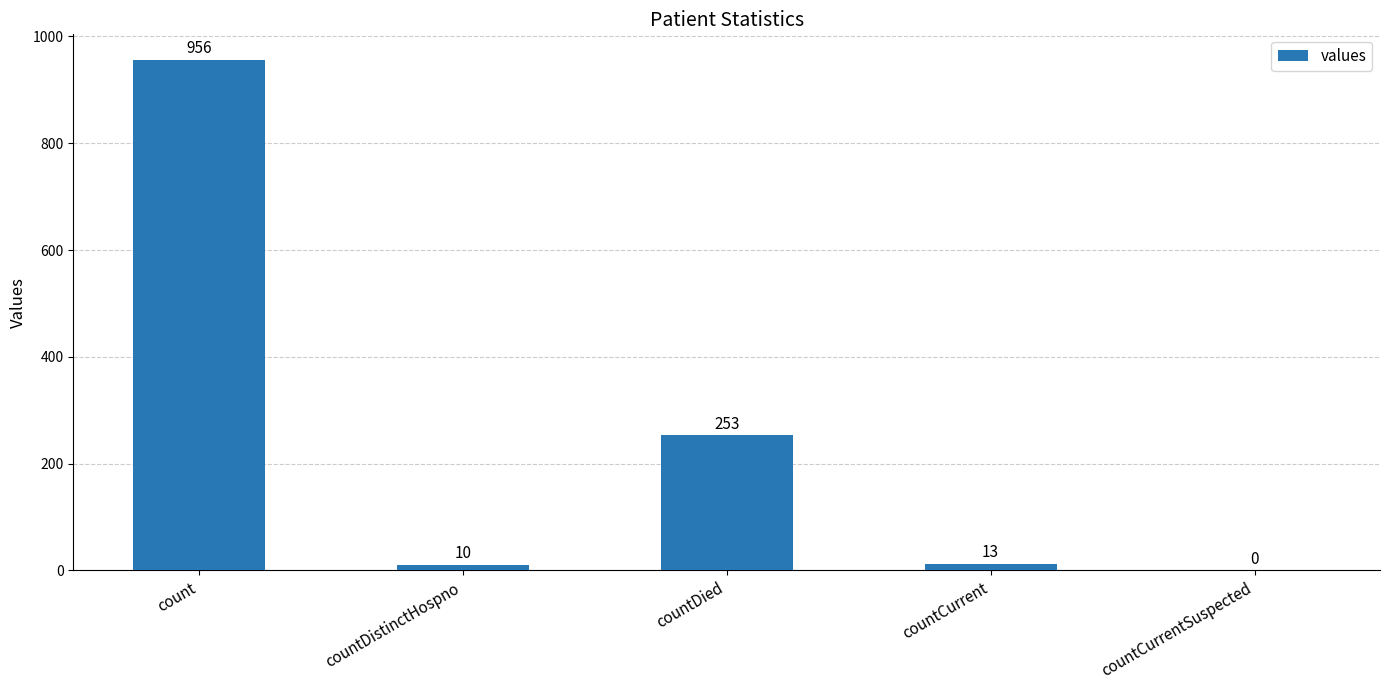

What is the sum of the values at count and countCurrent?

969